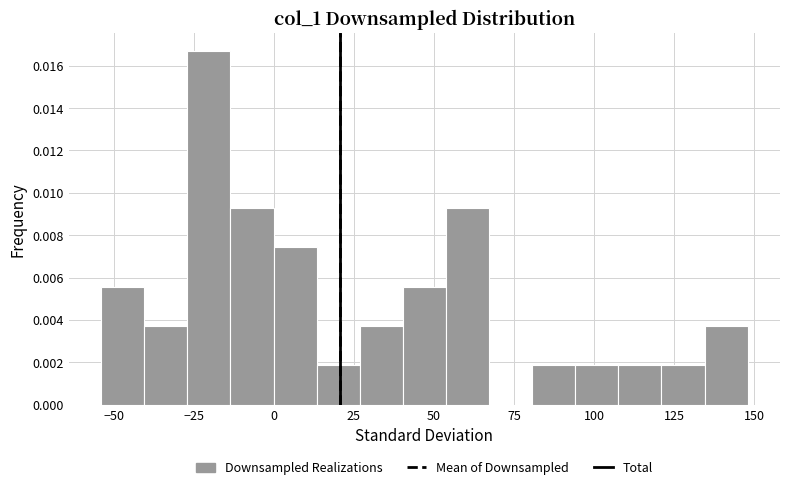

Read against the x-axis, roughly where is the centre of the tallest bar?

-20